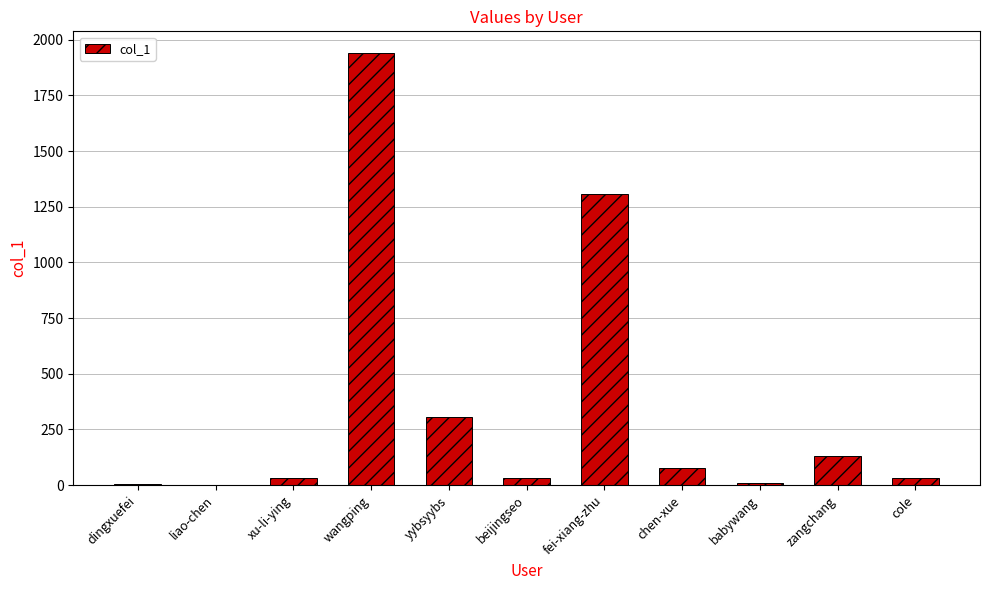

True or false: the data shows 2301 at fei-xiang-zhu.

False